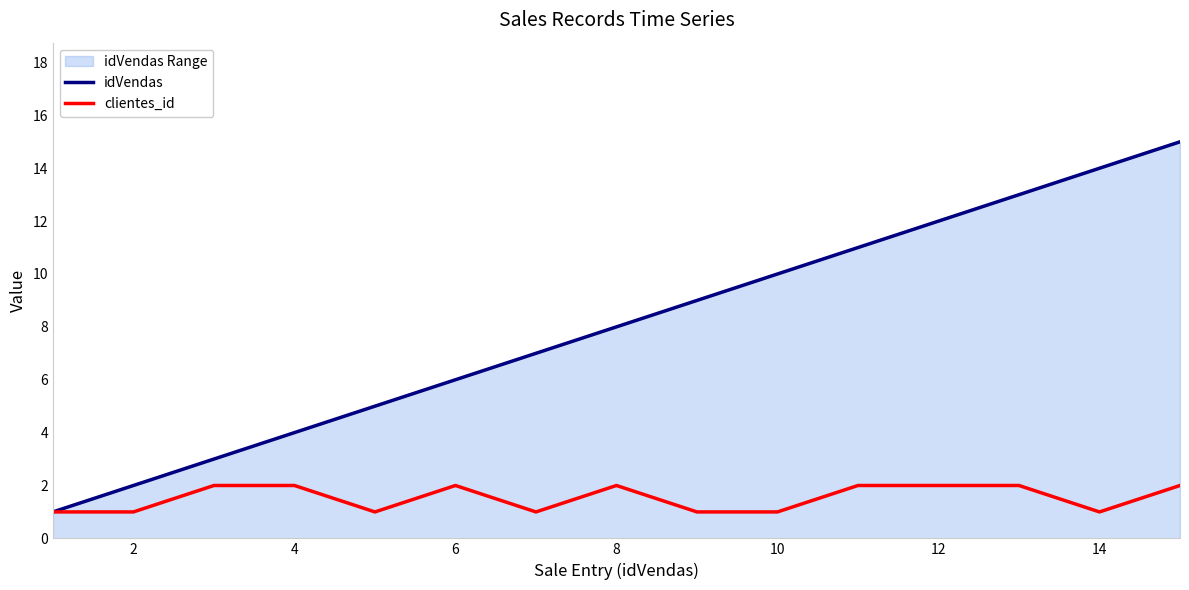

What is the difference between the maximum and minimum values in the clientes_id series?

1